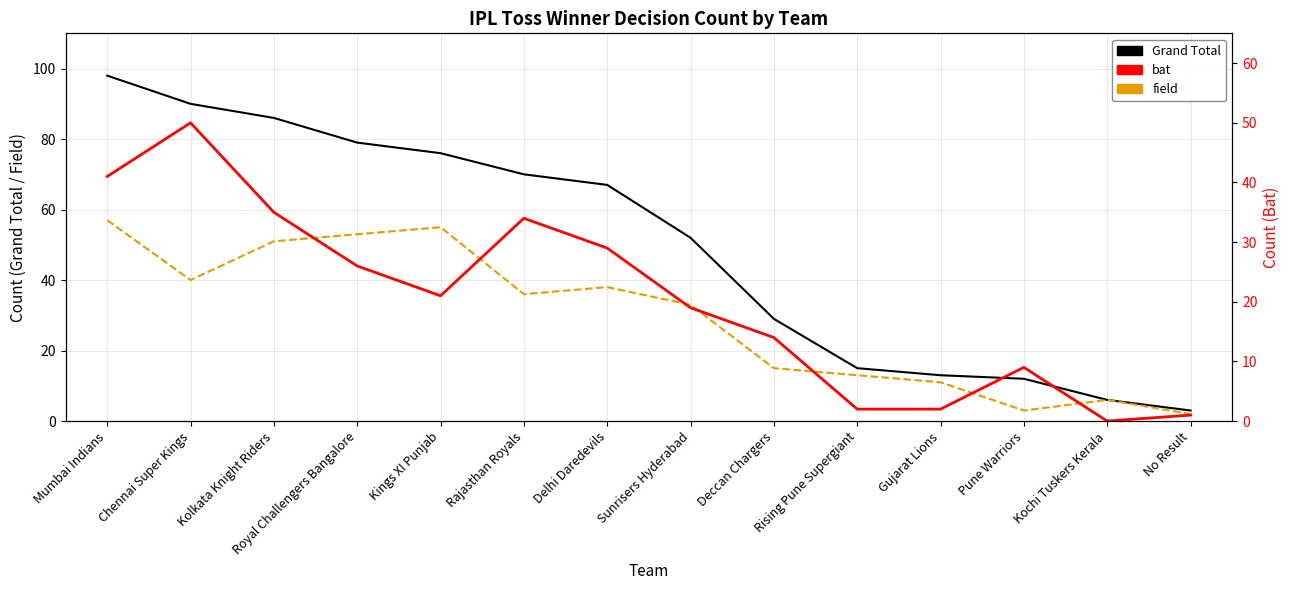

Rank the series by their maximum value, from lowest to highest.

bat, field, Grand Total